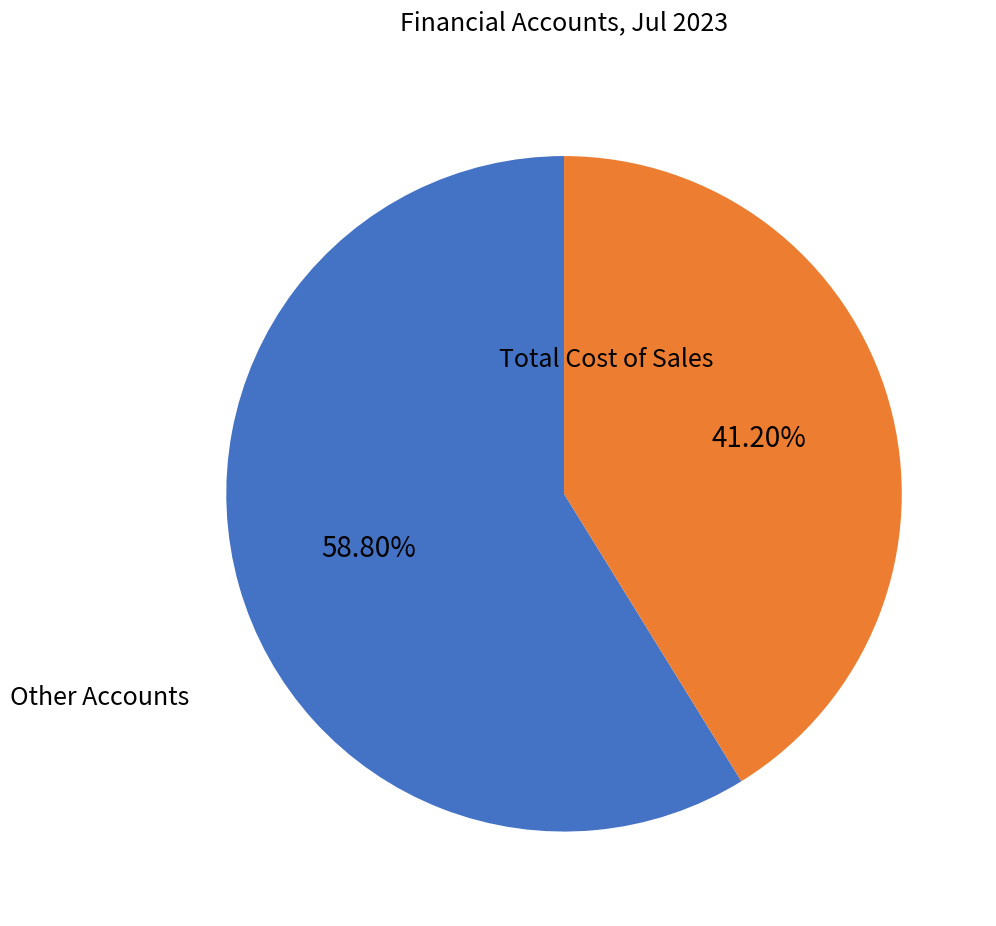

How many slices are in this pie chart?

2